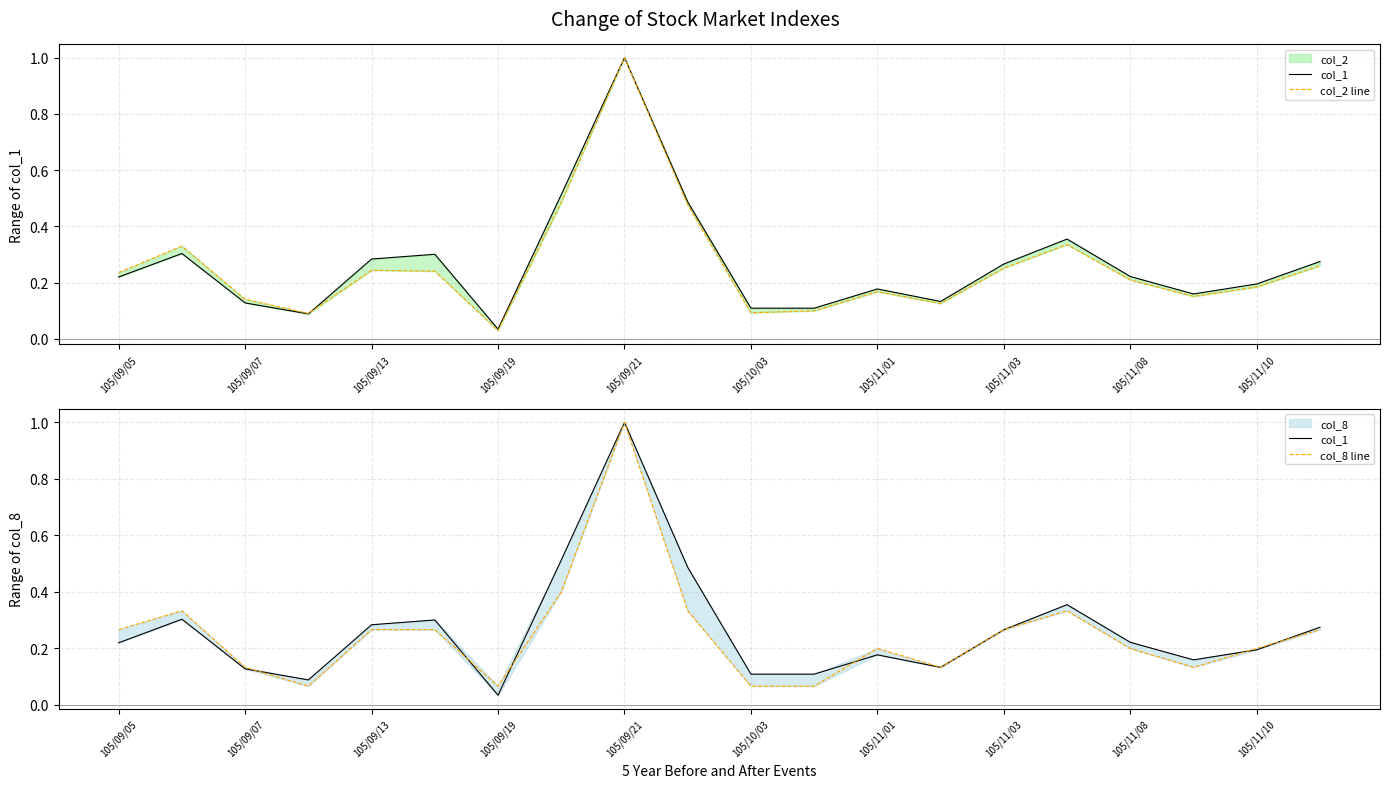

How many intersections are there between col_1 and col_8 line?

7